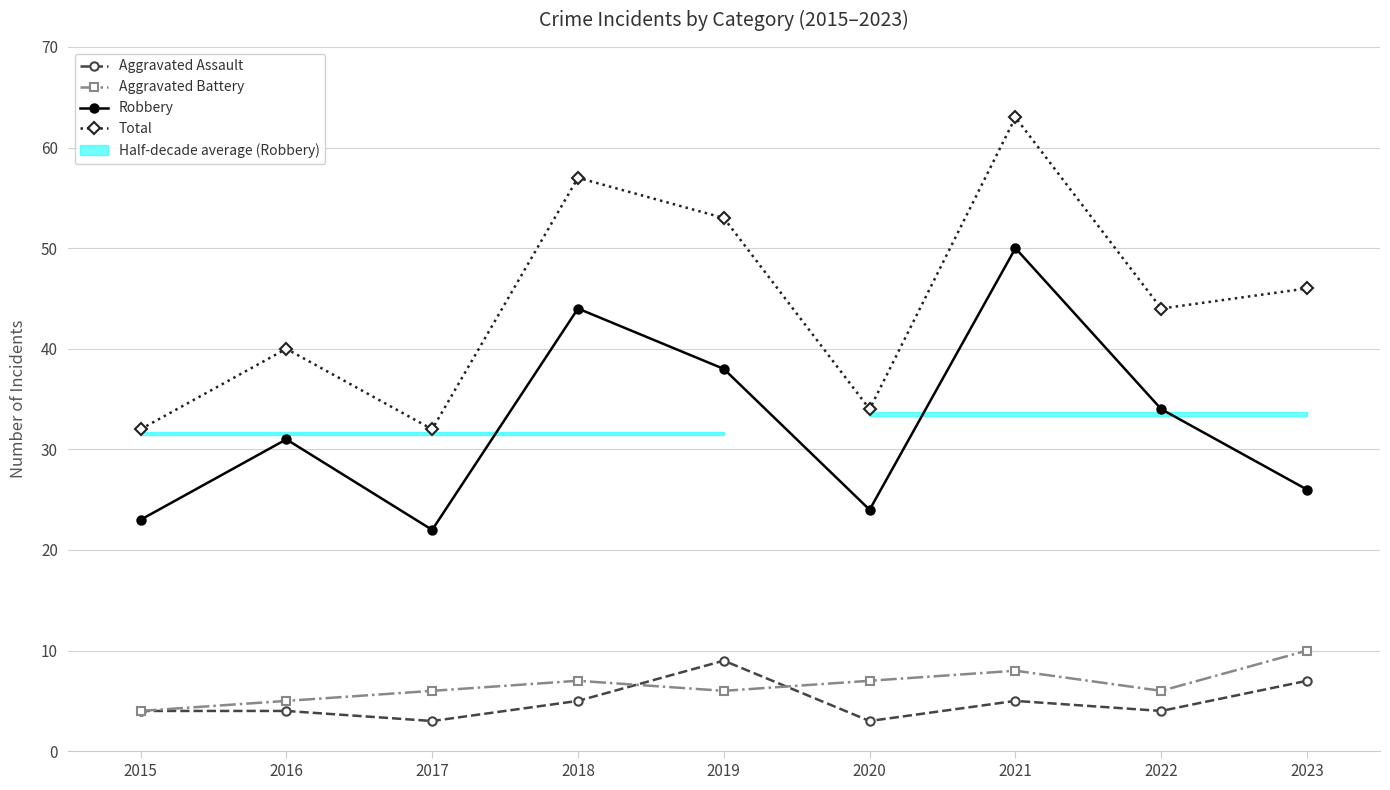

True or false: Aggravated Battery and Robbery cross at least once.

False